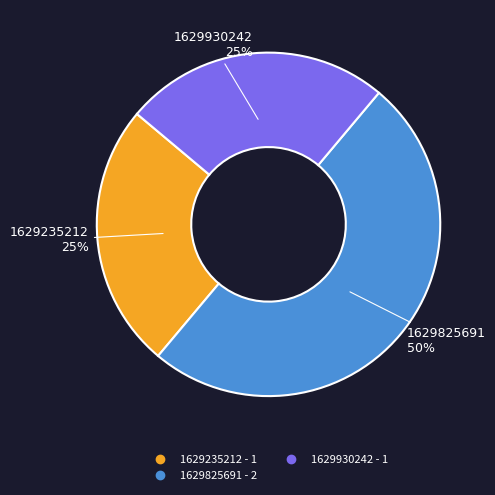

To the nearest percent, what is the difference between the largest and smallest slice percentages?

25%